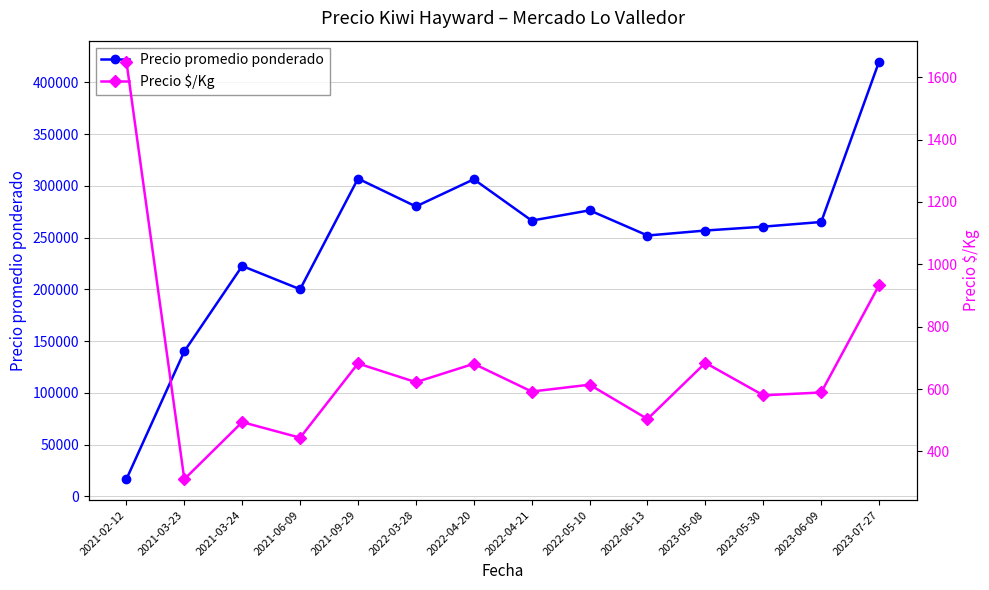

Reading left to right, what are all the values shown in this chart?

Precio promedio ponderado: 2021-02-12=16500	2021-03-23=140000	2021-03-24=222500	2021-06-09=200000	2021-09-29=306898	2022-03-28=280000	2022-04-20=306250	2022-04-21=266333	2022-05-10=276250	2022-06-13=251934	2023-05-08=256750	2023-05-30=260473	2023-06-09=265000	2023-07-27=420000
Precio $/Kg: 2021-02-12=1650	2021-03-23=311	2021-03-24=494	2021-06-09=444	2021-09-29=682	2022-03-28=622	2022-04-20=681	2022-04-21=592	2022-05-10=614	2022-06-13=504	2023-05-08=684	2023-05-30=580	2023-06-09=589	2023-07-27=933